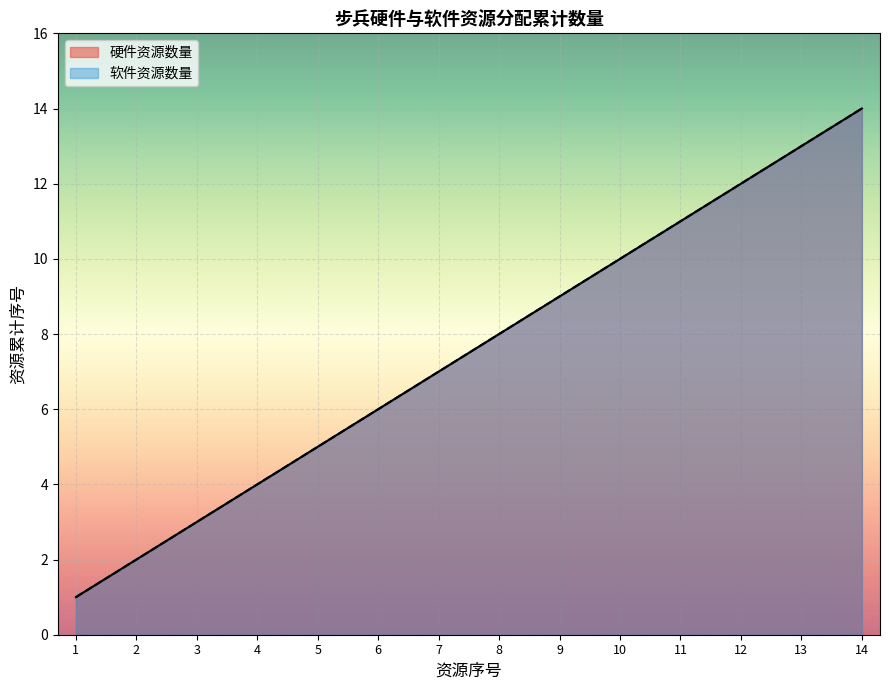

What is the average value of the 软件资源数量 series?

8